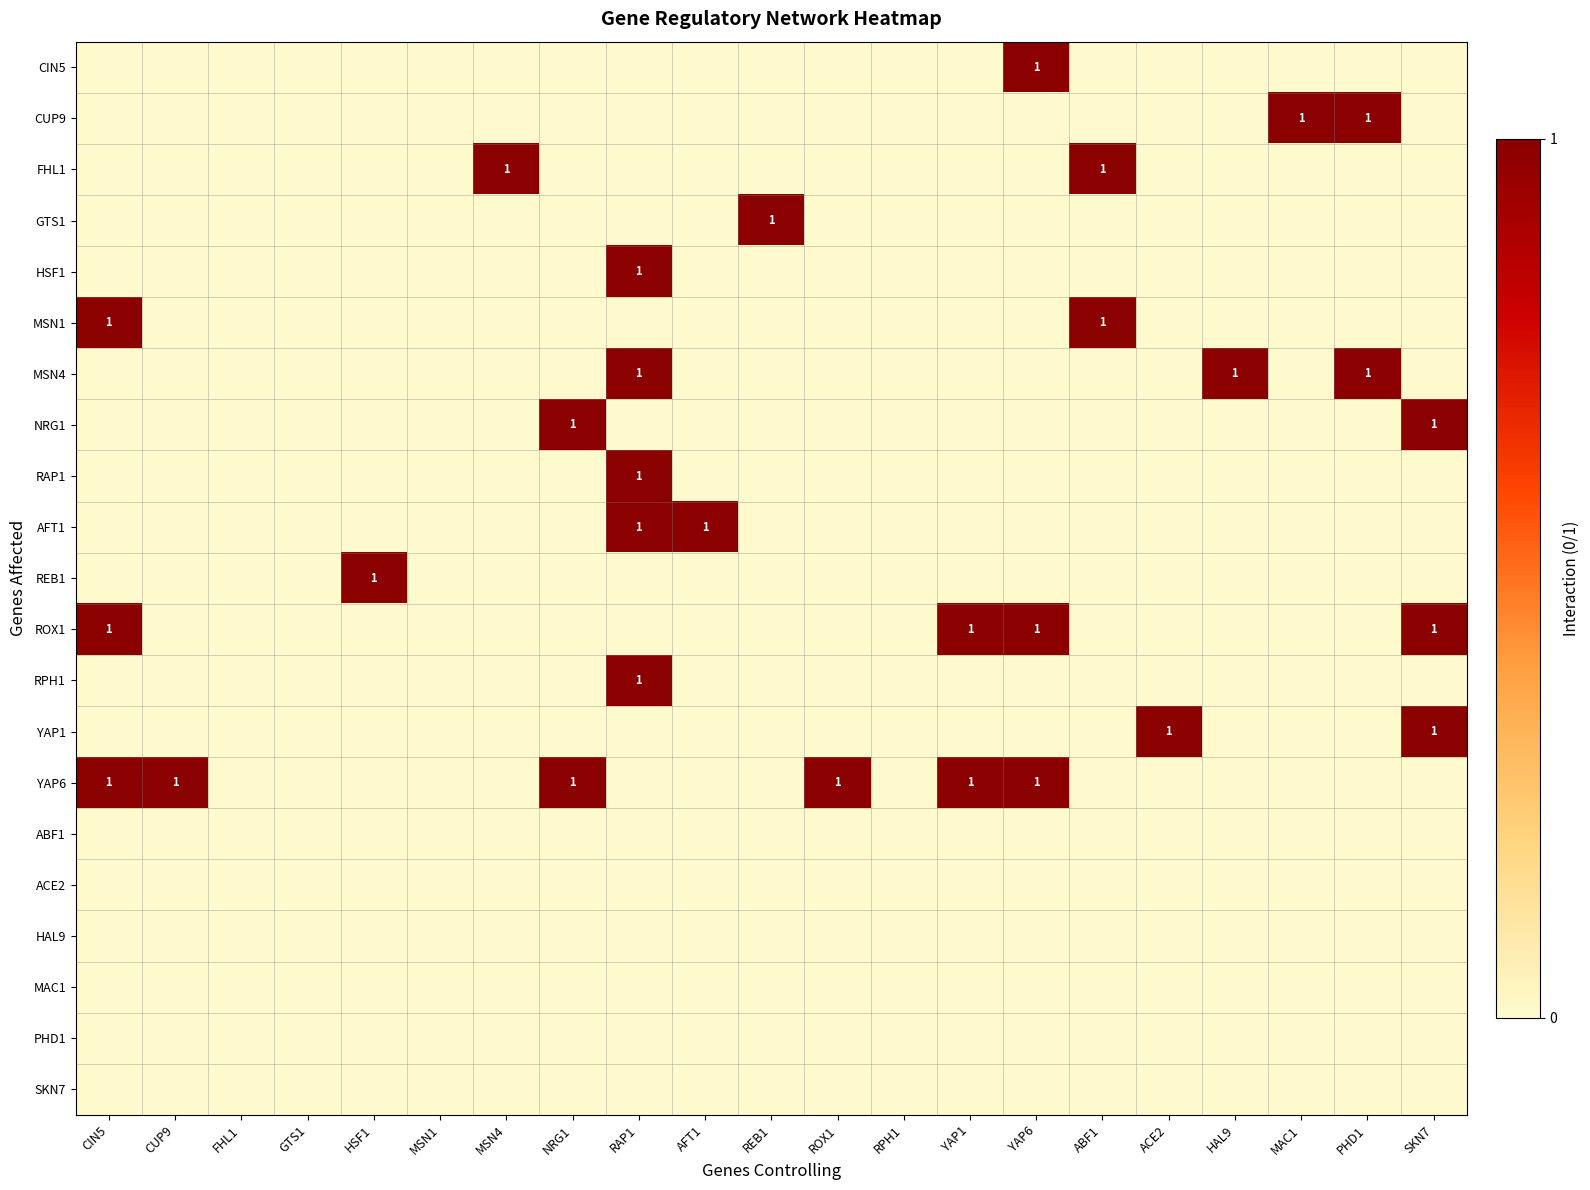

How many values in the CUP9 series exceed 0?

2